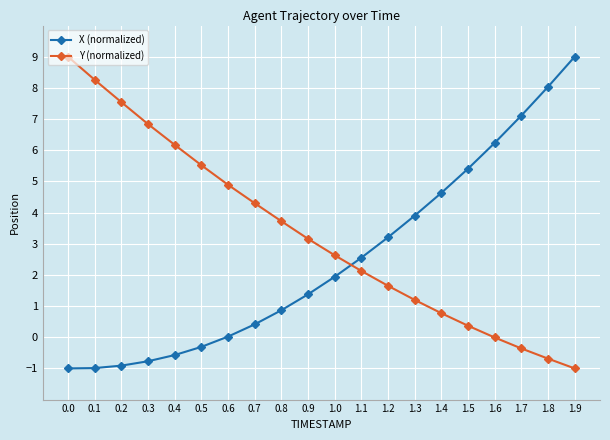

How many distinct data groups are displayed?

2